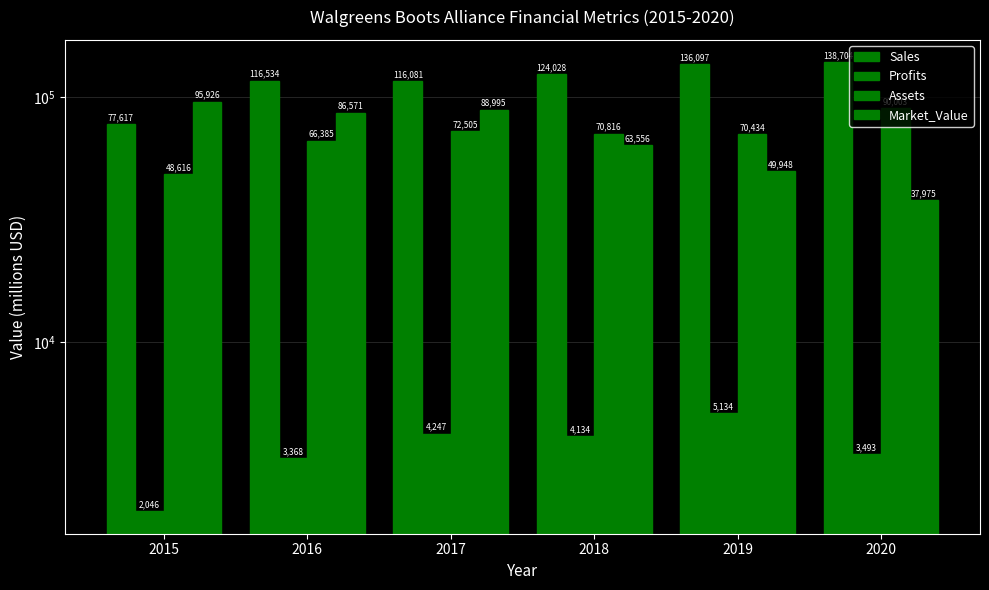

What is the difference between the second highest and minimum values in the Assets series?

23889